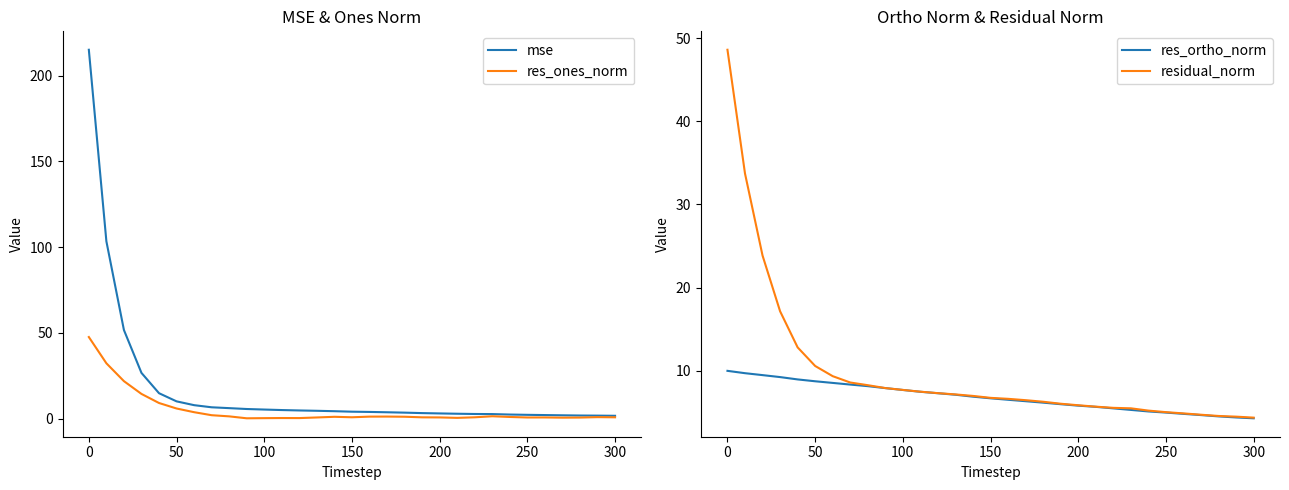

The value of res_ortho_norm at 200 is 5.8. True or false?

True